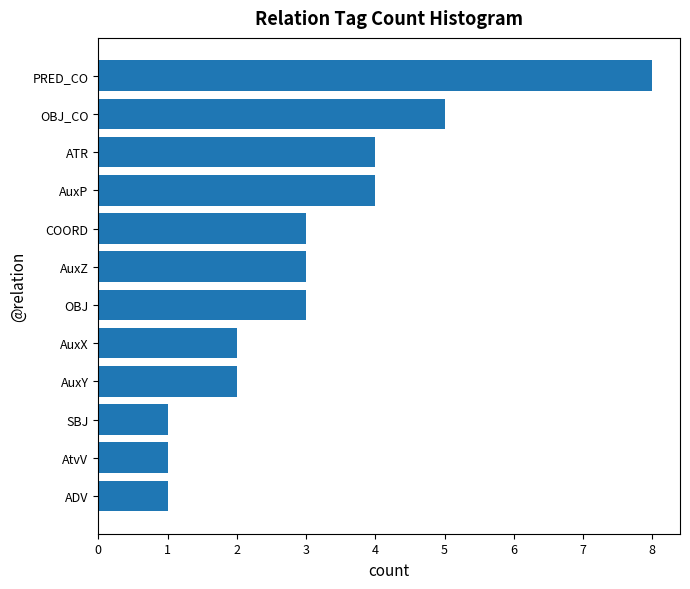

Approximately how many times larger is the value at AuxP compared to AuxY?

2.0